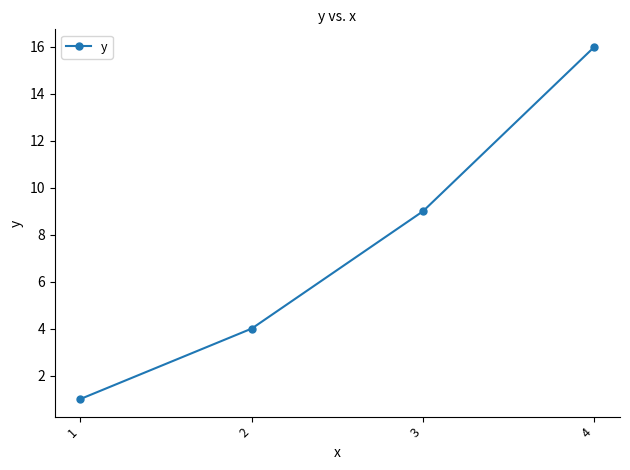

Rank the categories by value from highest to lowest.

4, 3, 2, 1